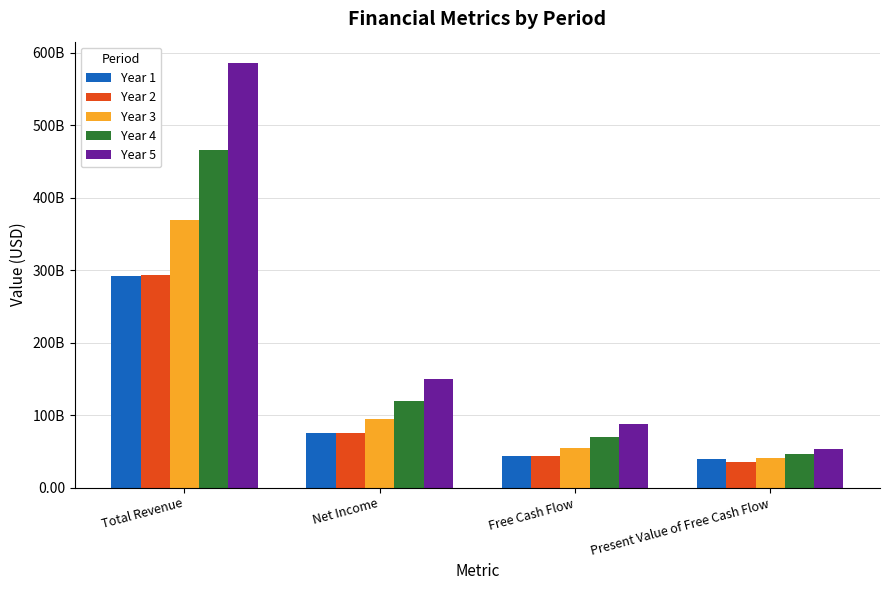

What are all the series names shown in the legend?

Year 1, Year 2, Year 3, Year 4, Year 5